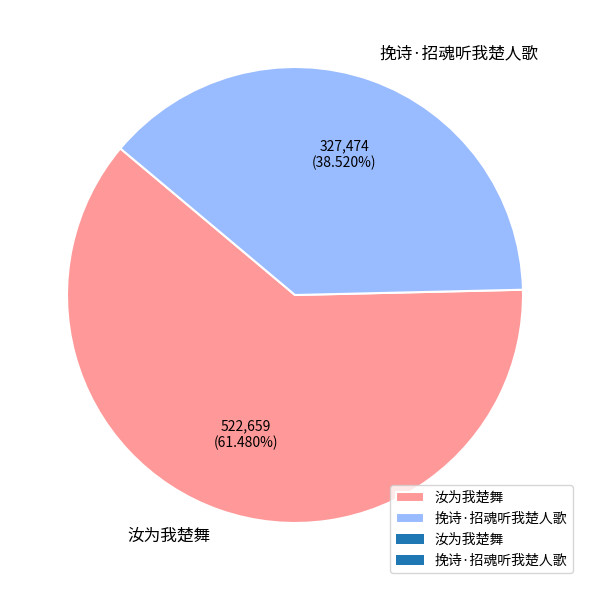

Is the sum of 挽诗·招魂听我楚人歌 and 汝为我楚舞 greater than half?

Yes